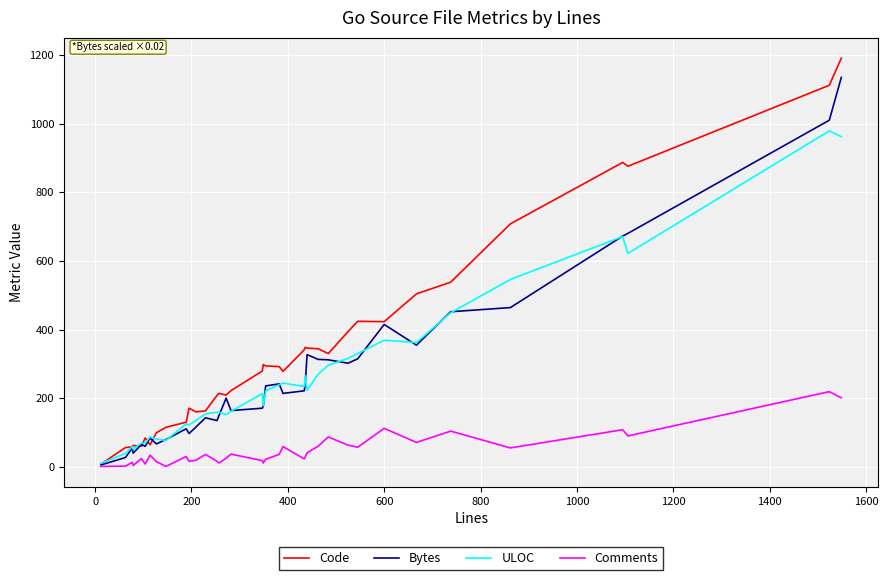

What is the highest value of the Code series?

1191.0